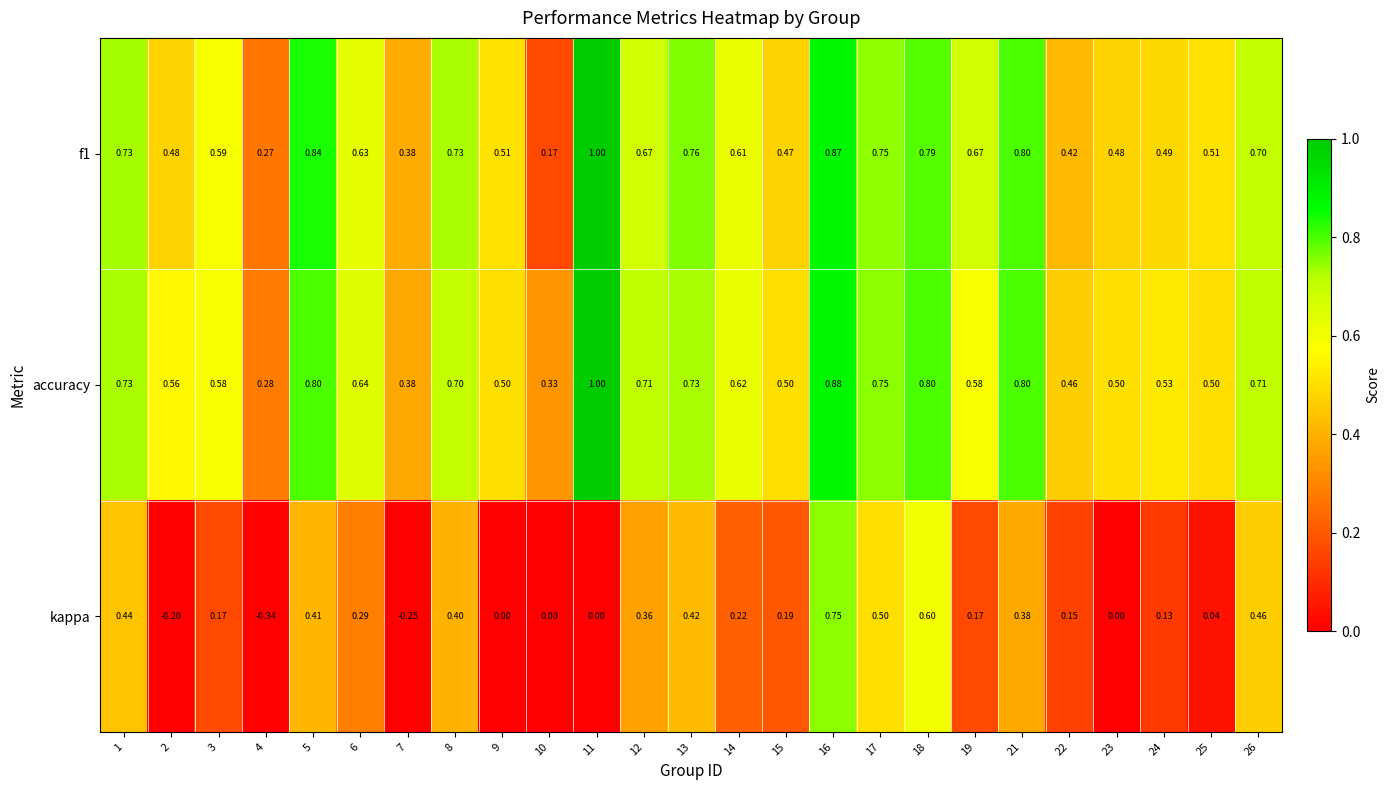

Which series has the largest range (max minus min)?

kappa